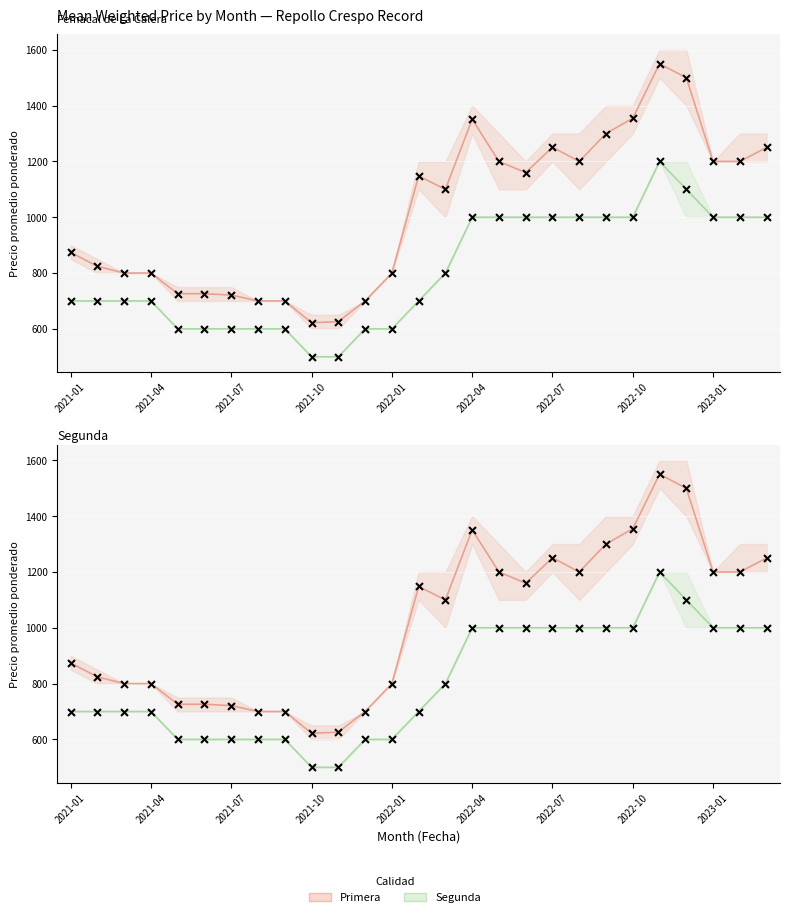

What is the total value across all series at 22?

2750